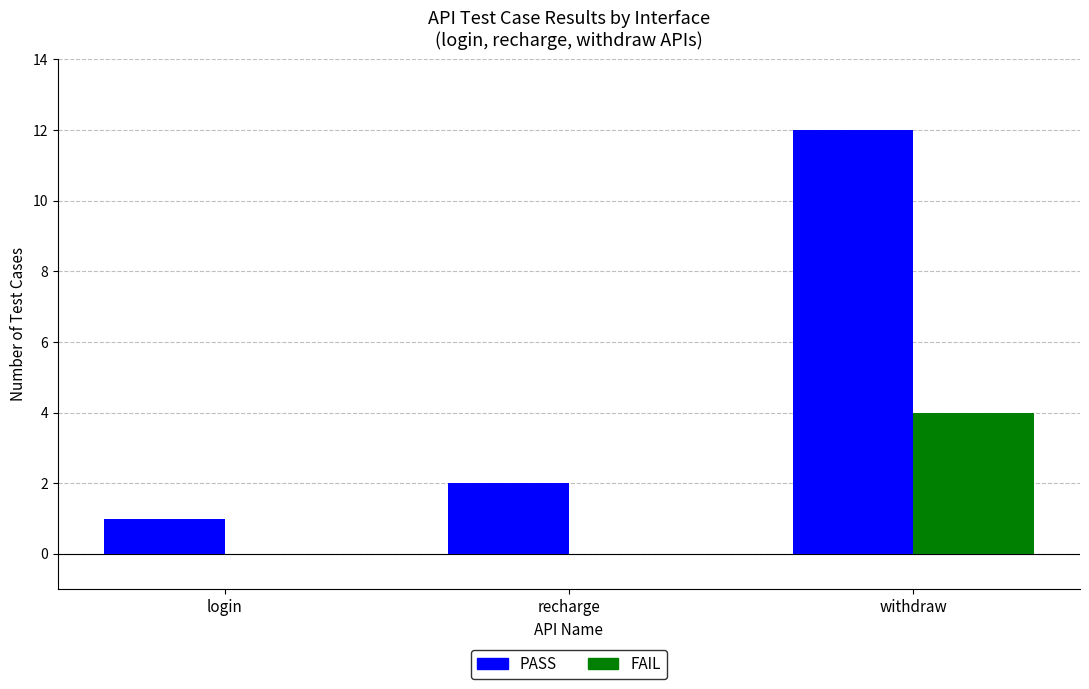

How many groups of bars are there?

3